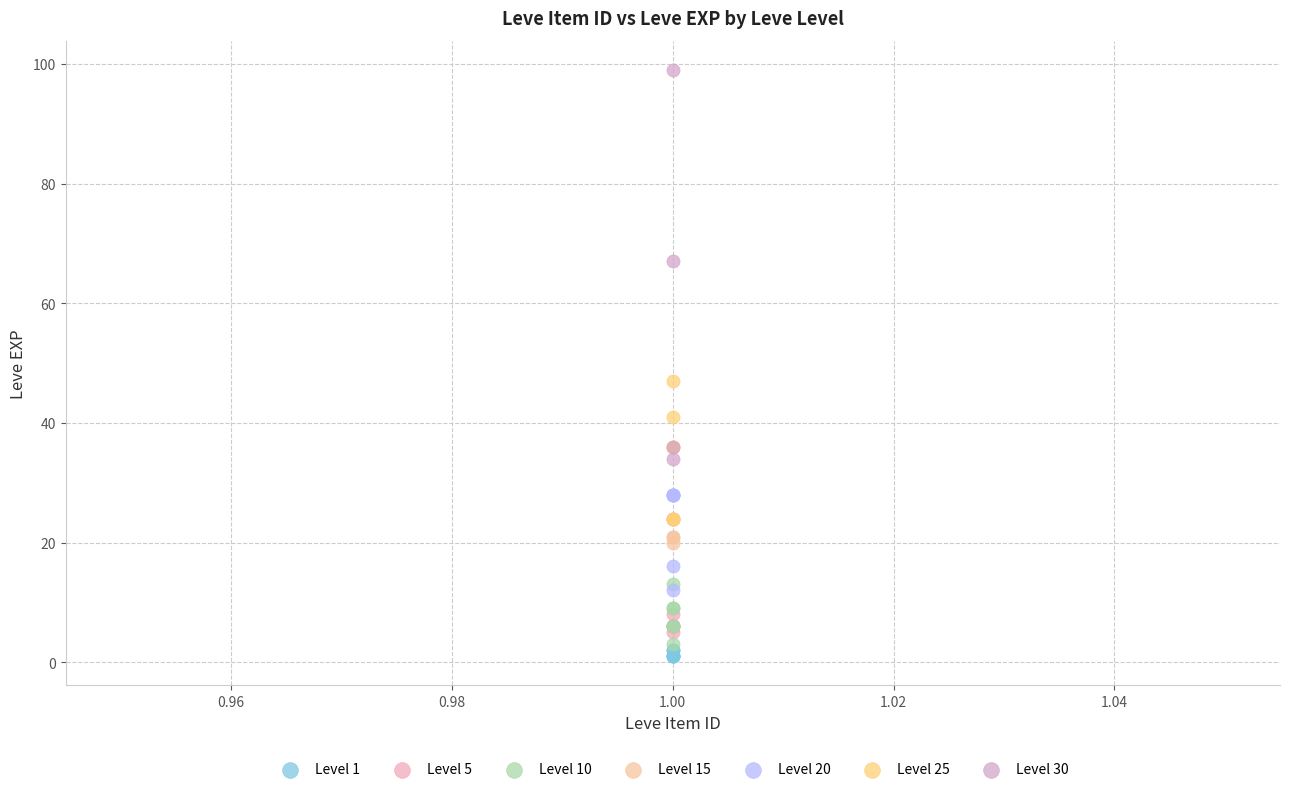

Which series has the widest spread of Y values?

Level 30